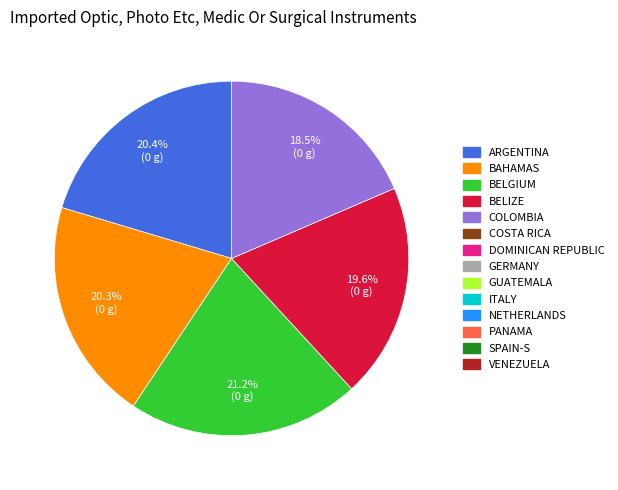

How many segments does this pie chart have?

5